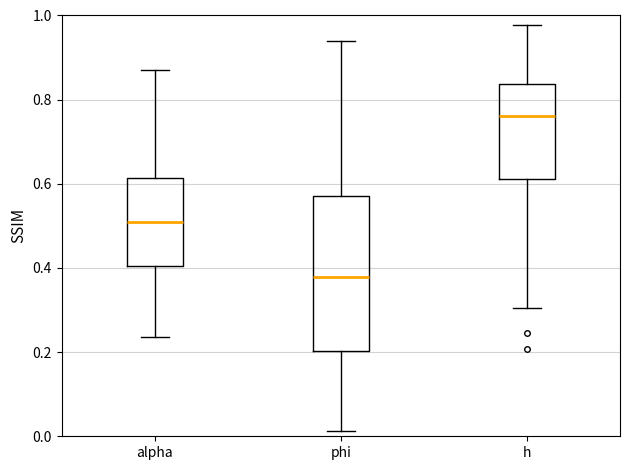

Where does the lower whisker of the box for h end on the y-axis? The values are not printed on the chart, so give them approximately, as read against the axis.

0.30